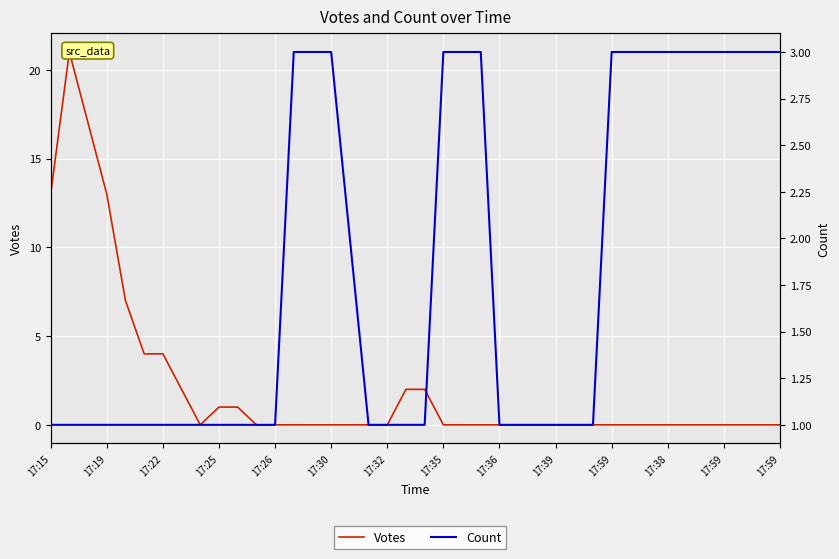

How many series are shown in this chart?

2